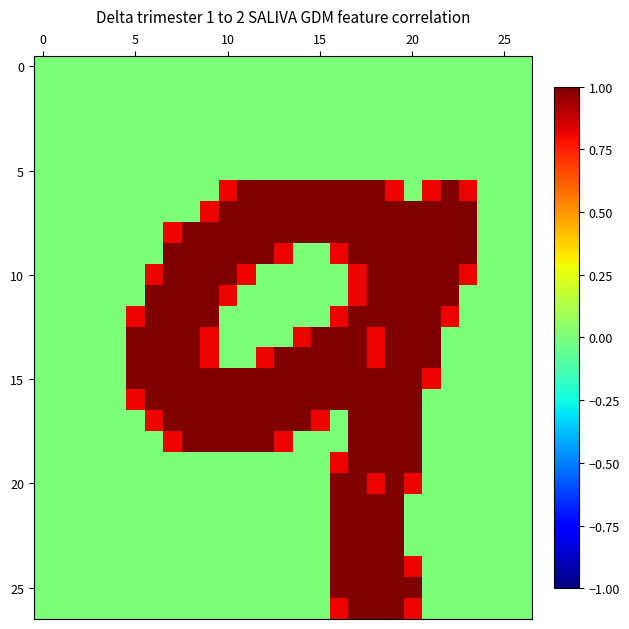

Which label corresponds to the largest value in the chart?

10